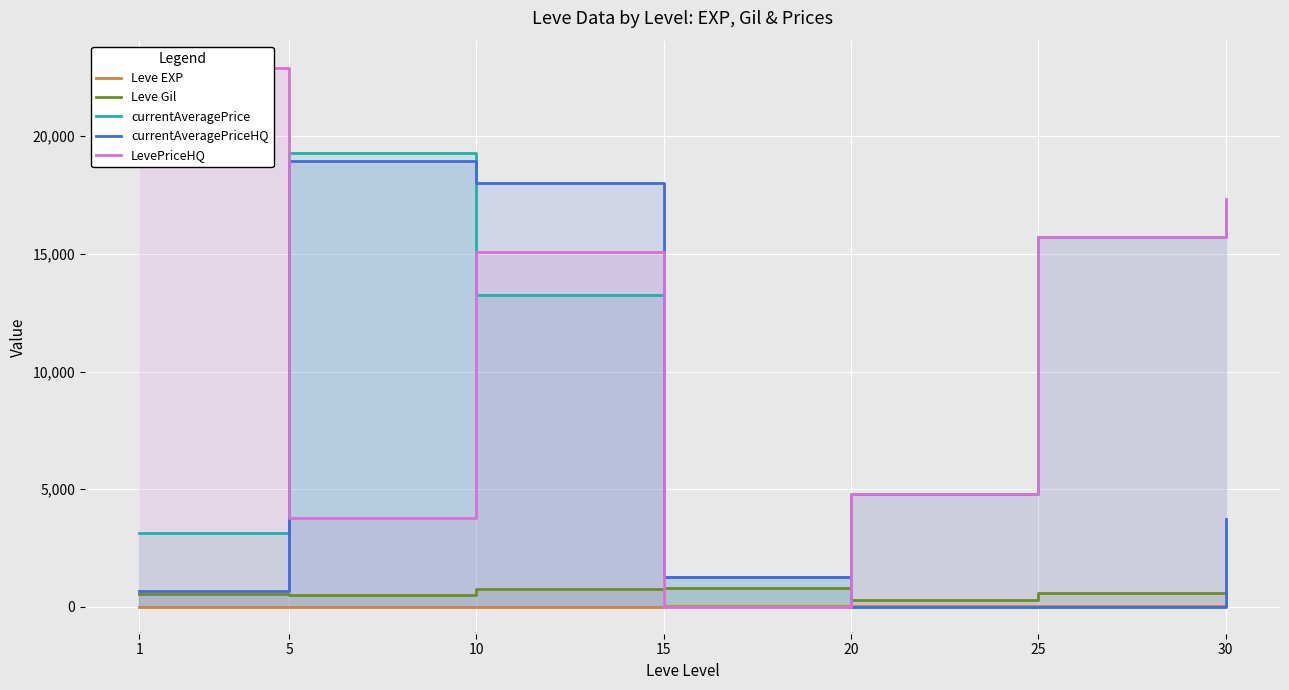

The value of currentAveragePrice at 30 is 5623.5. True or false?

False